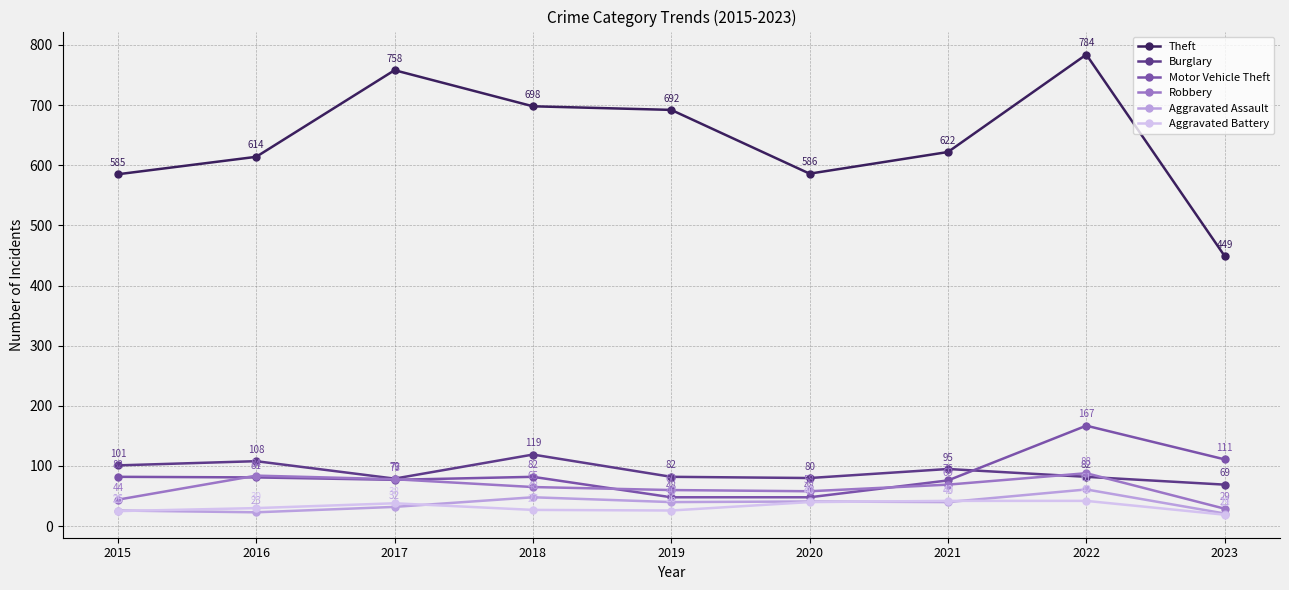

What is the spread (max minus min) of values at 2020?

546